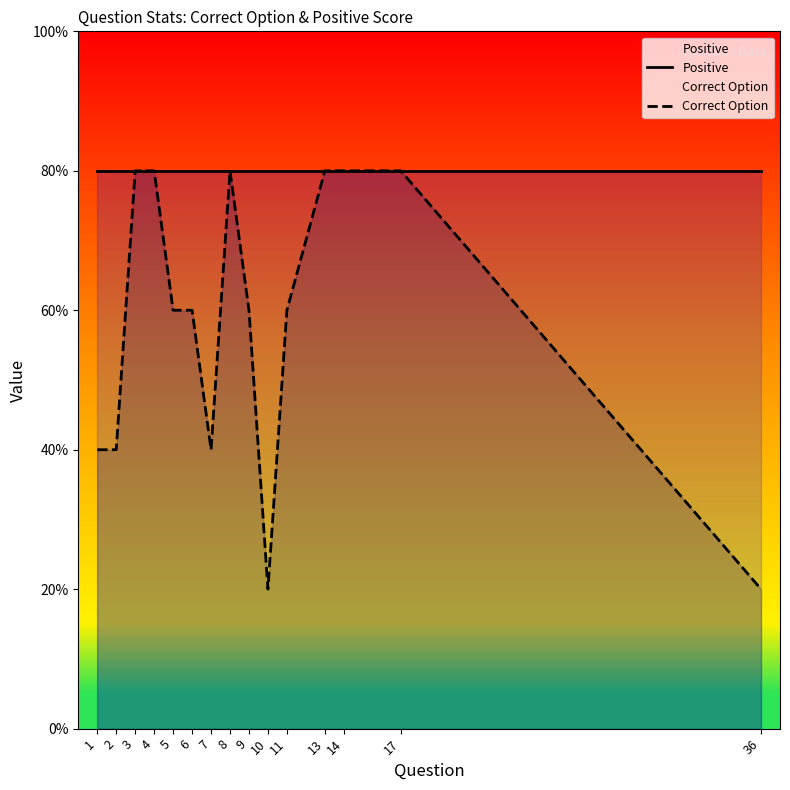

True or false: Positive and Correct Option intersect in this chart.

False